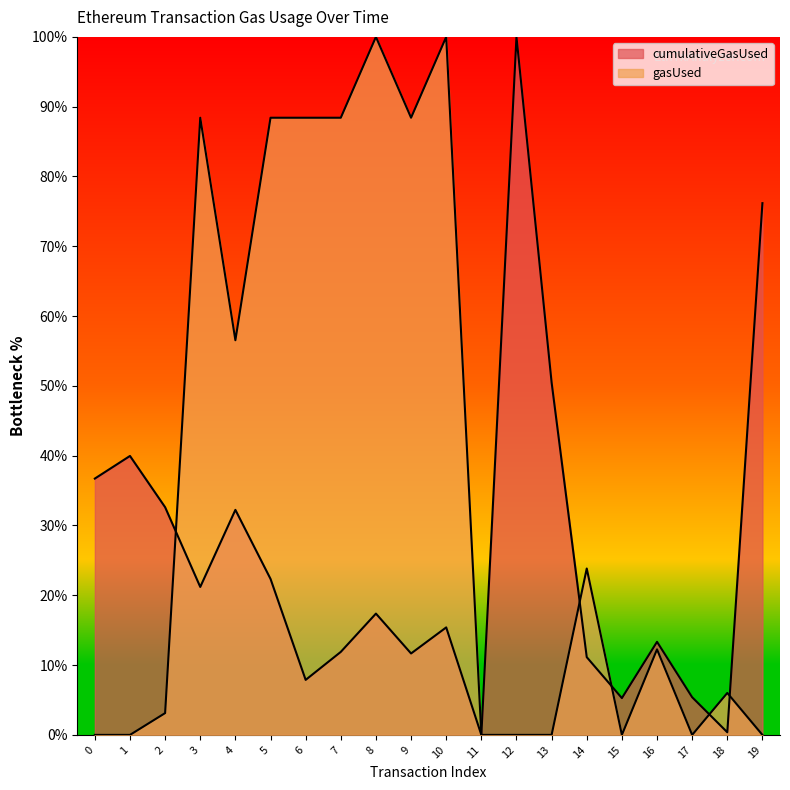

List the series in order of their overall mean, highest first.

gasUsed, cumulativeGasUsed